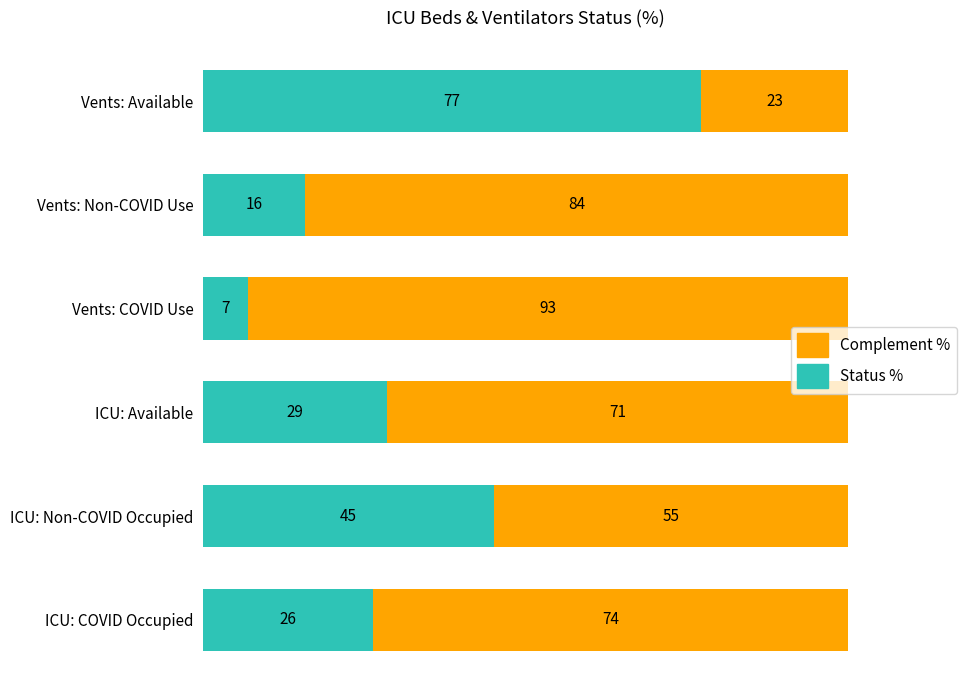

What is the total value across all series at ICU: Non-COVID Occupied?

100.0